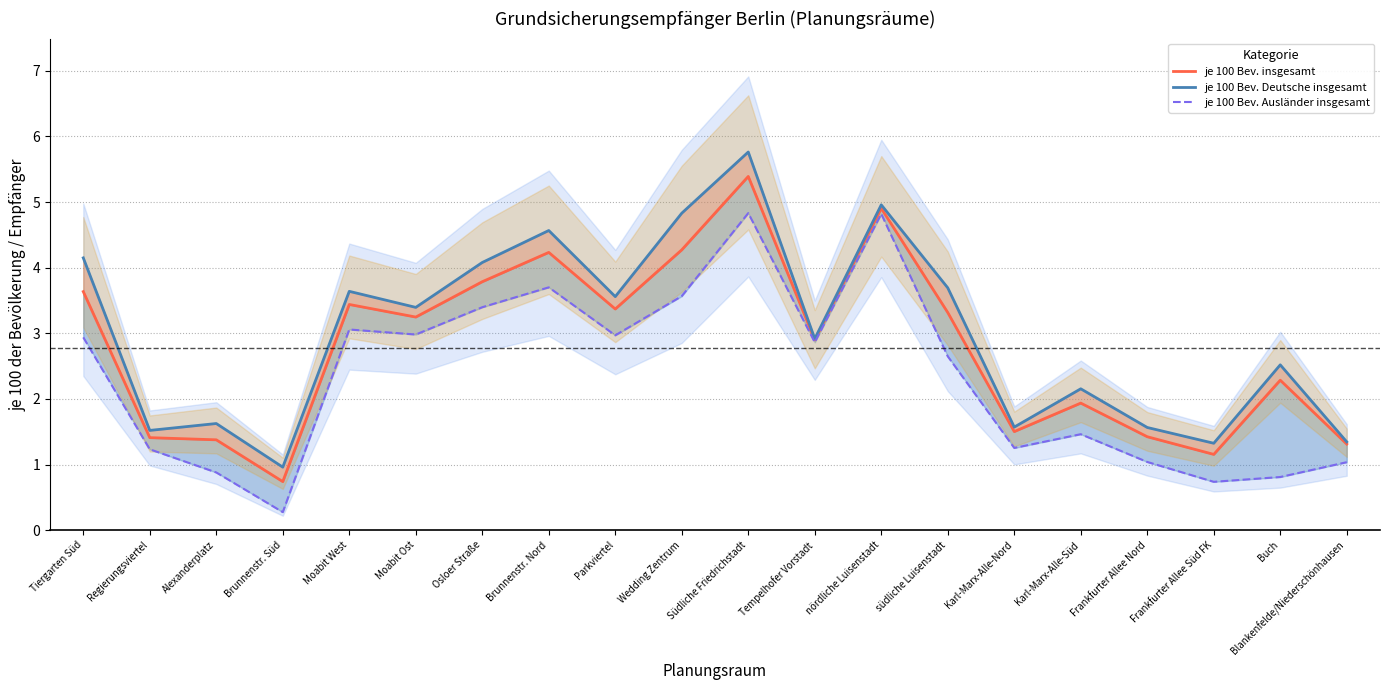

The value of je 100 Bev. insgesamt at Osloer Straße is 3.8. True or false?

True